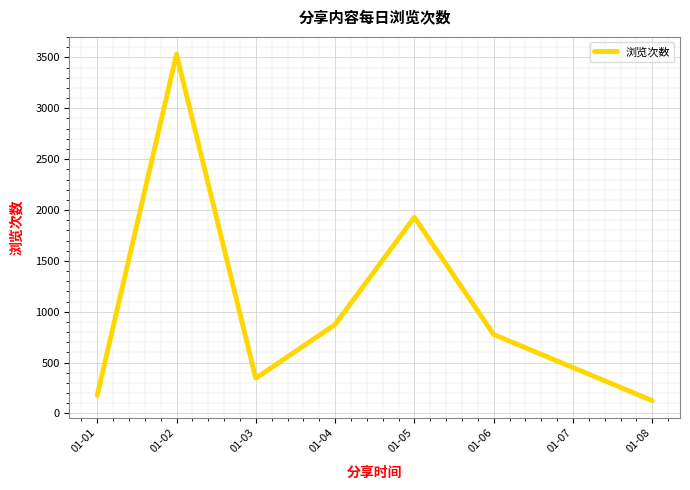

At which category does the data reach its first local peak?

01-02